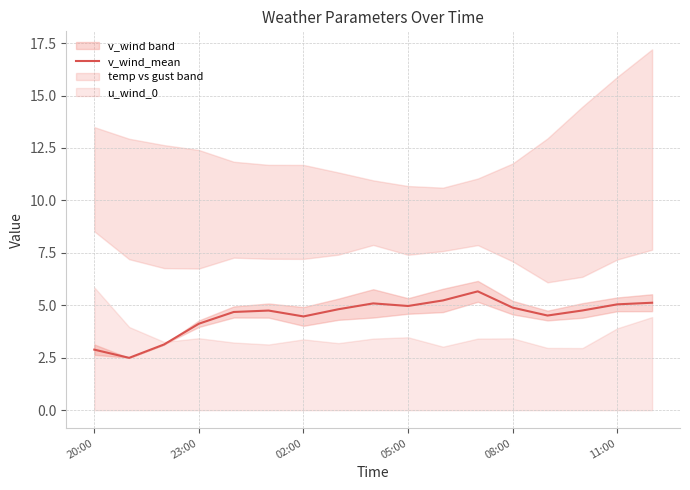

Is it true that v_wind_mean equals 4.2 at 20:00?

False